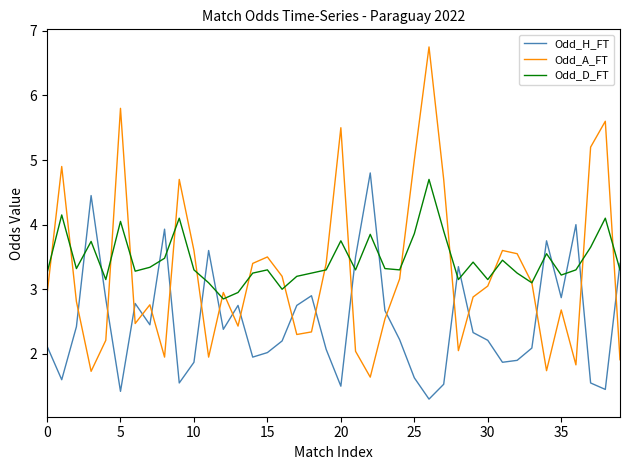

After their last crossing, which series has the higher values: Odd_A_FT or Odd_H_FT?

Odd_H_FT